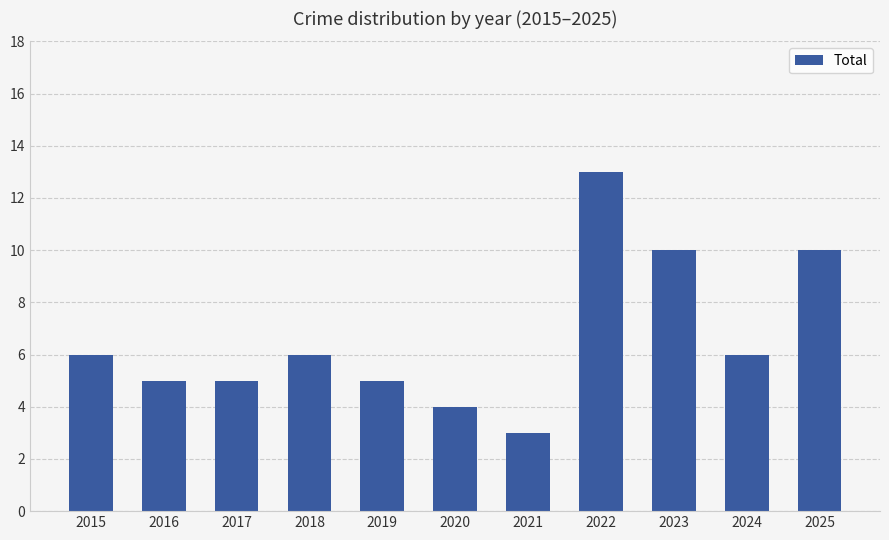

How many bars are there in total?

11